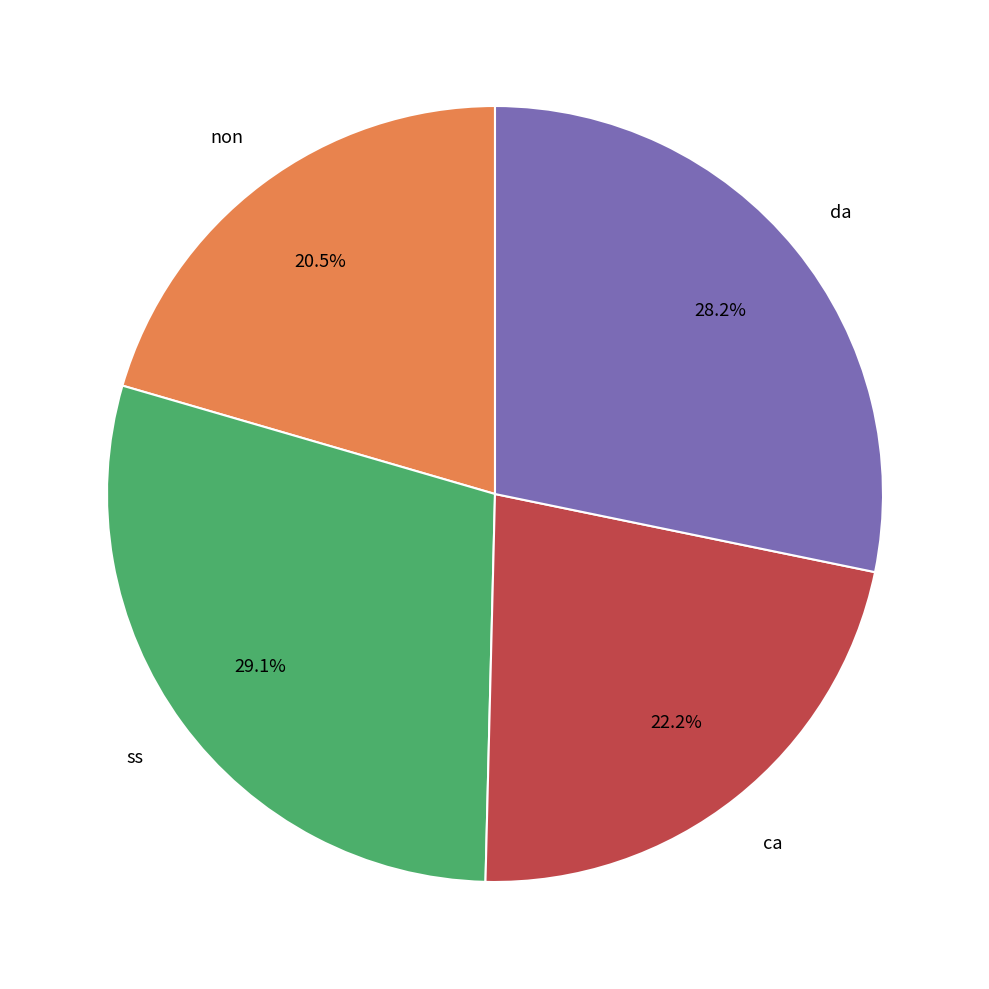

To the nearest percent, what is the difference between the largest and smallest slice percentages?

9%